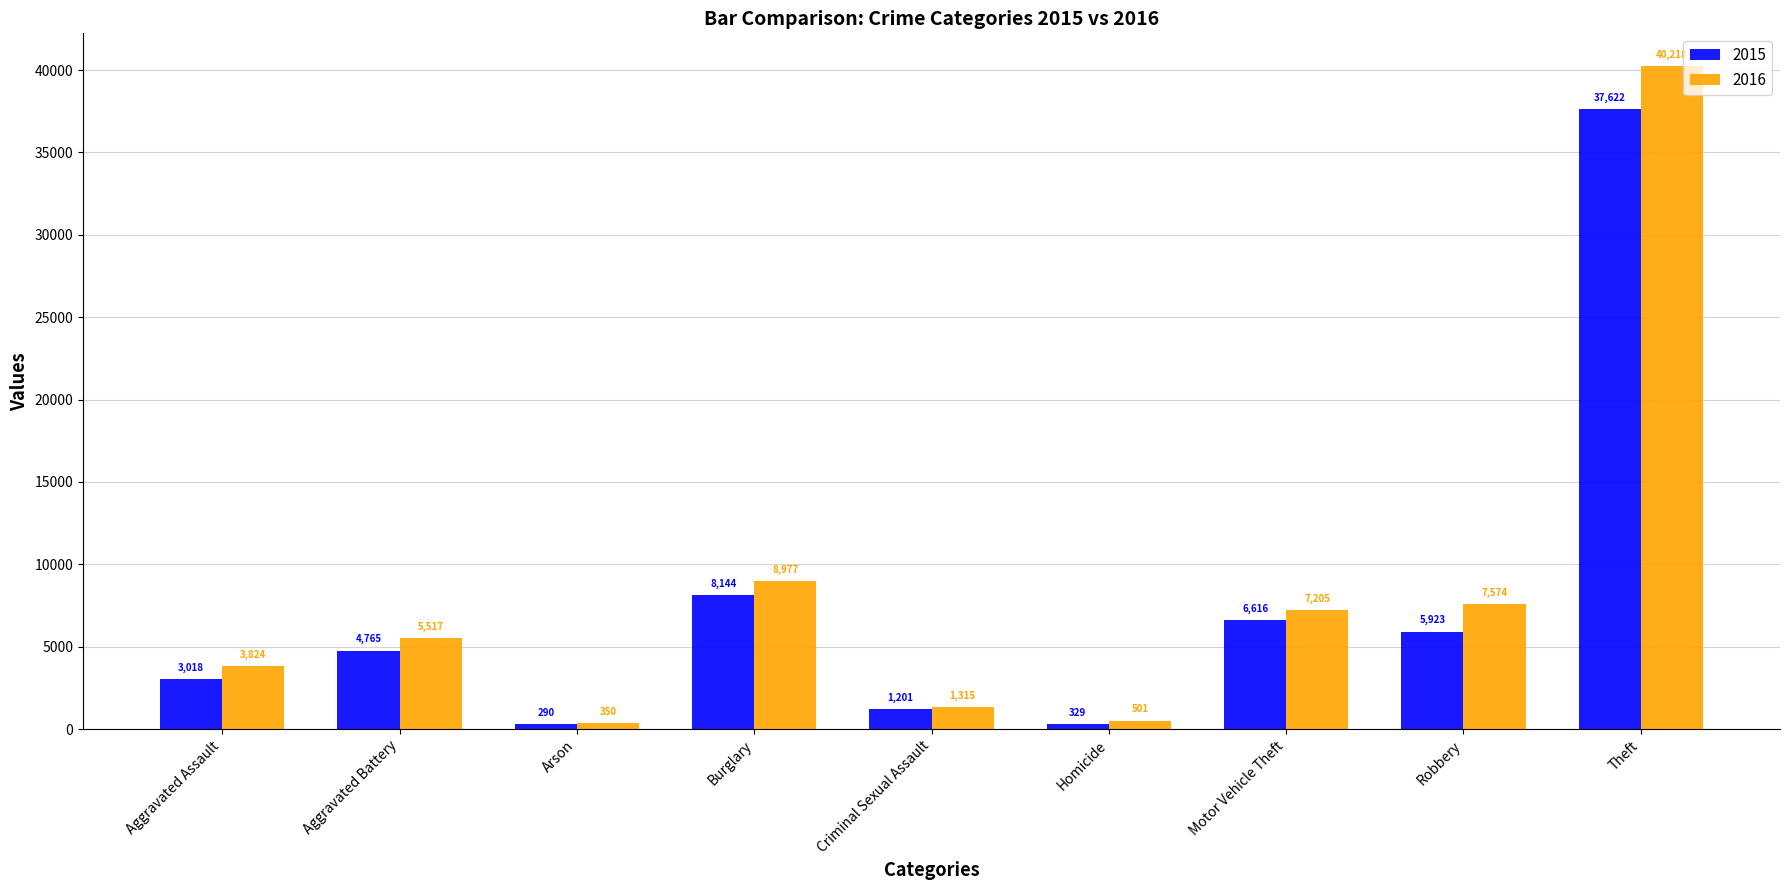

Reading left to right, list all the values displayed in this chart.

2015: Aggravated Assault=3018	Aggravated Battery=4765	Arson=290	Burglary=8144	Criminal Sexual Assault=1201	Homicide=329	Motor Vehicle Theft=6616	Robbery=5923	Theft=37622
2016: Aggravated Assault=3824	Aggravated Battery=5517	Arson=350	Burglary=8977	Criminal Sexual Assault=1315	Homicide=501	Motor Vehicle Theft=7205	Robbery=7574	Theft=40218